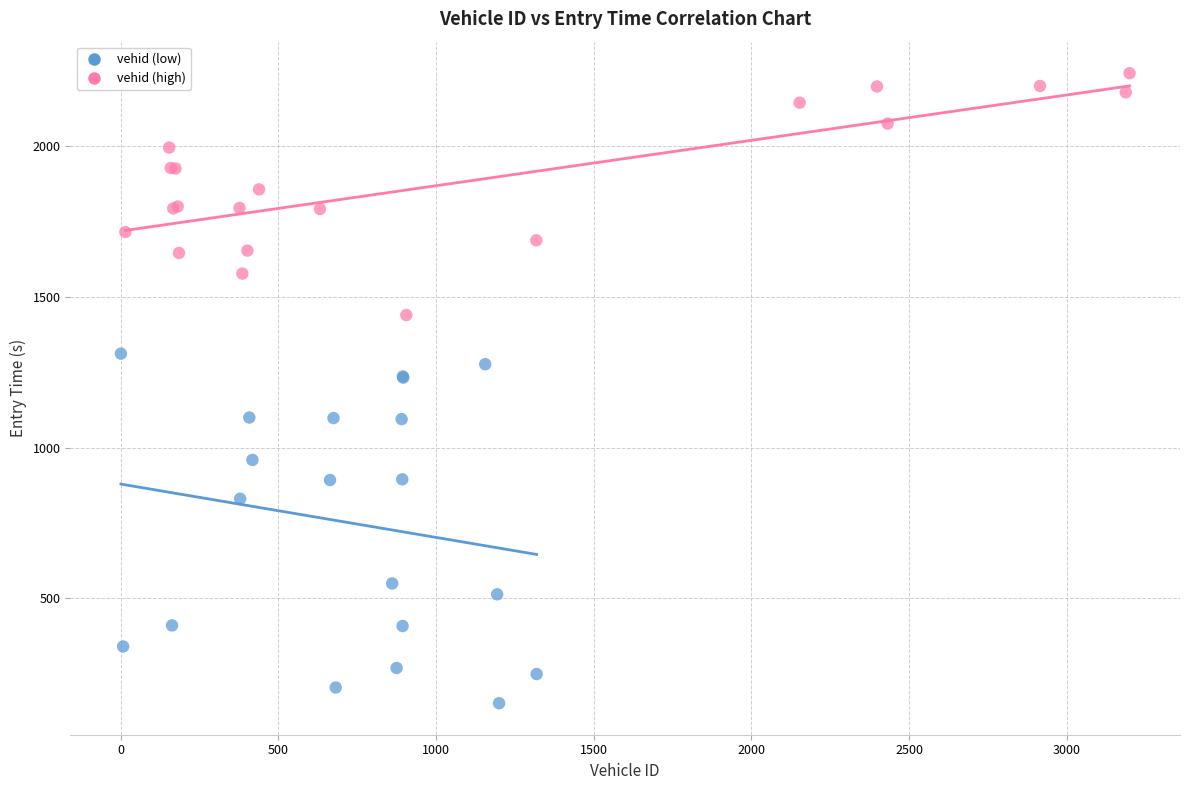

Which series has the largest Y range (max minus min)?

vehid (low)